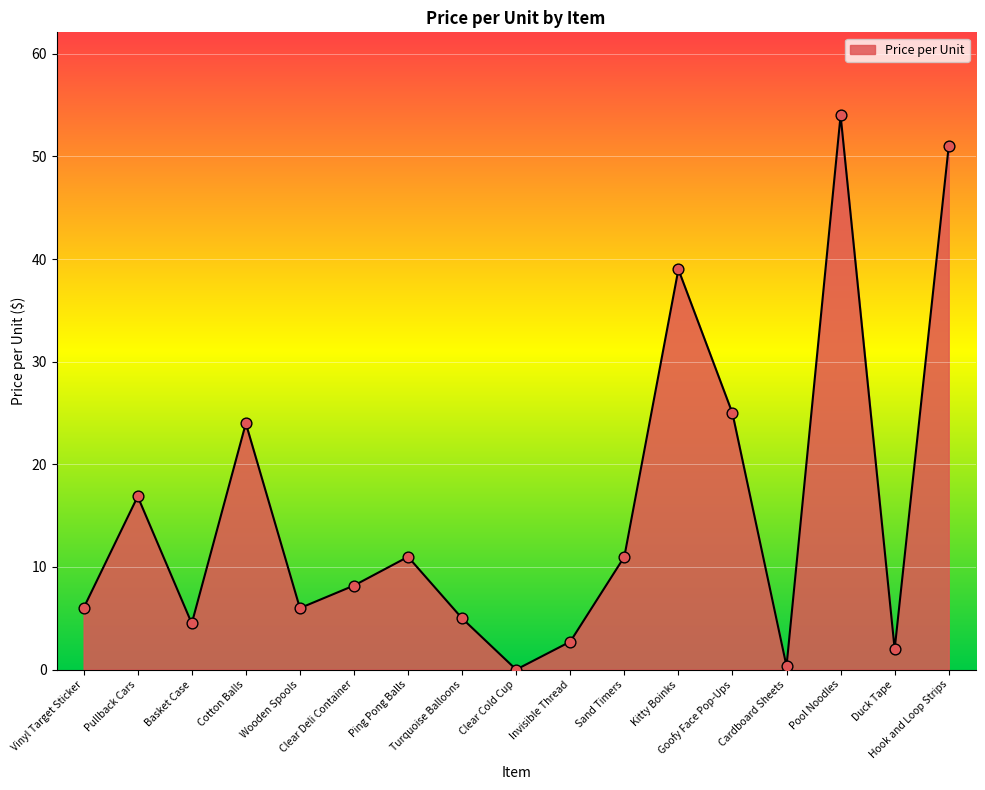

What is the change in value from Wooden Spools to Hook and Loop Strips?

+45.0